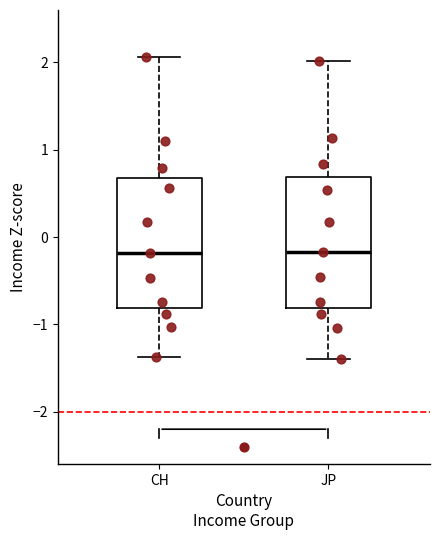

Reading left to right, read every box against the y-axis: the position of its median line, the range the box covers, and the ends of its whiskers. The values are not printed on the chart, so give them approximately, as read against the axis.

CH: median -0.2, box -0.8 to 0.7, whiskers -1.4 to 2.1
JP: median -0.2, box -0.8 to 0.7, whiskers -1.4 to 2.0